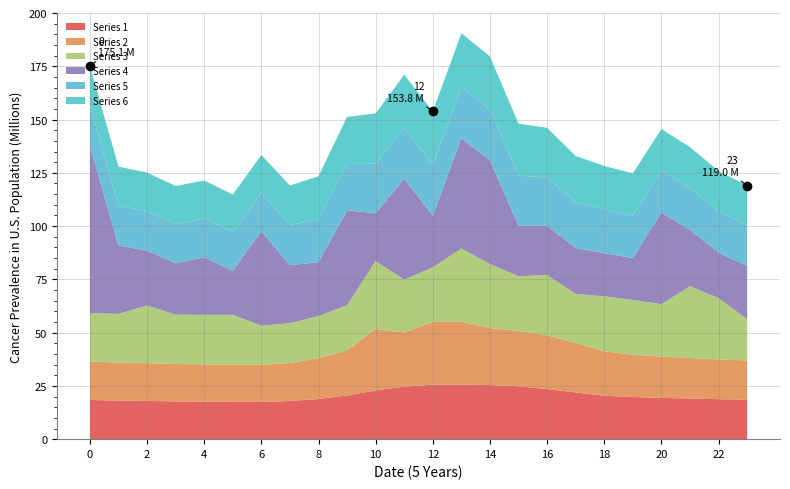

True or false: Series 6 and Series 3 cross at least once.

True